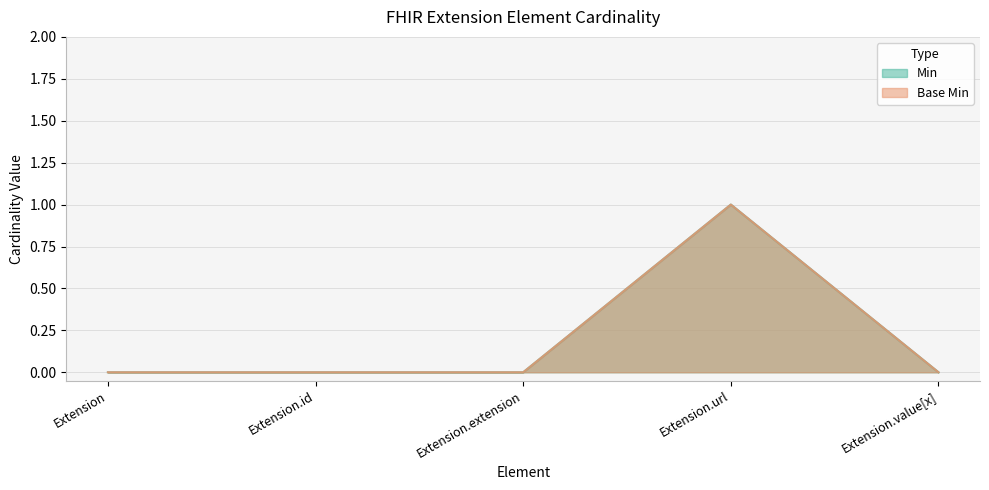

Rank the categories by Min value from highest to lowest.

Extension.url, Extension, Extension.id, Extension.extension, Extension.value[x]